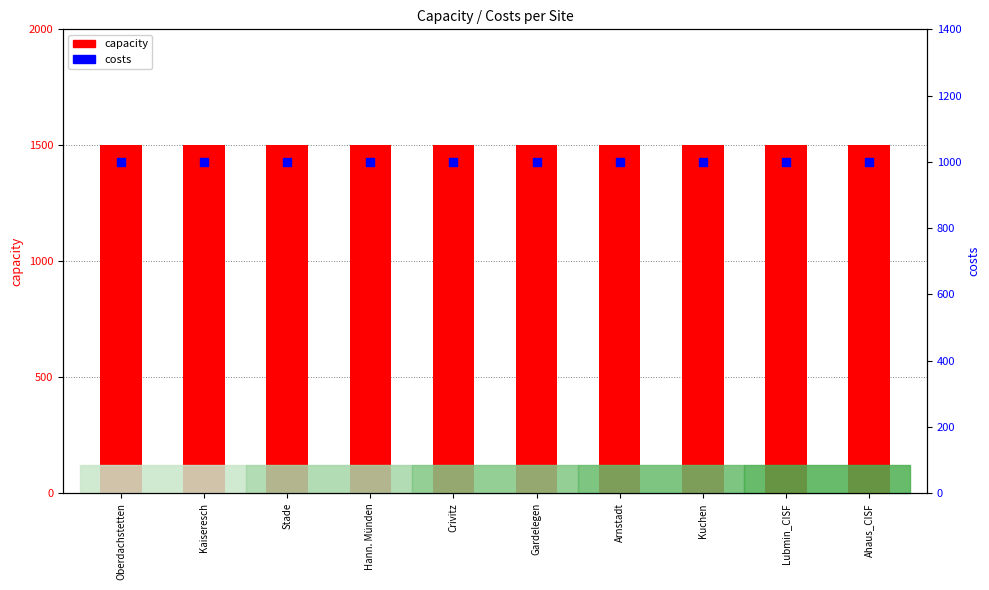

Which series has the widest spread of Y values?

capacity